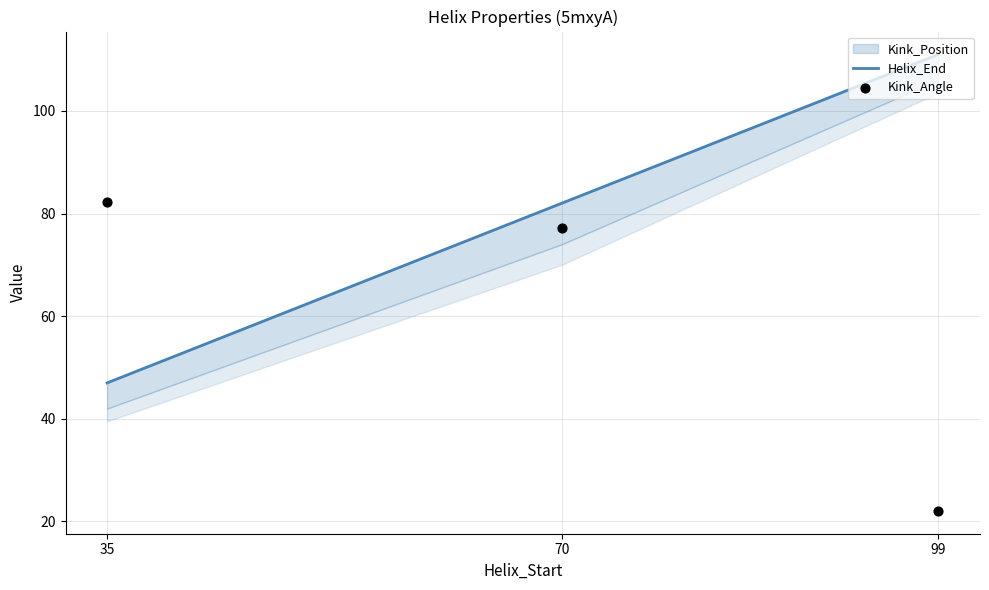

Which series reaches the minimum Y coordinate?

Kink_Angle